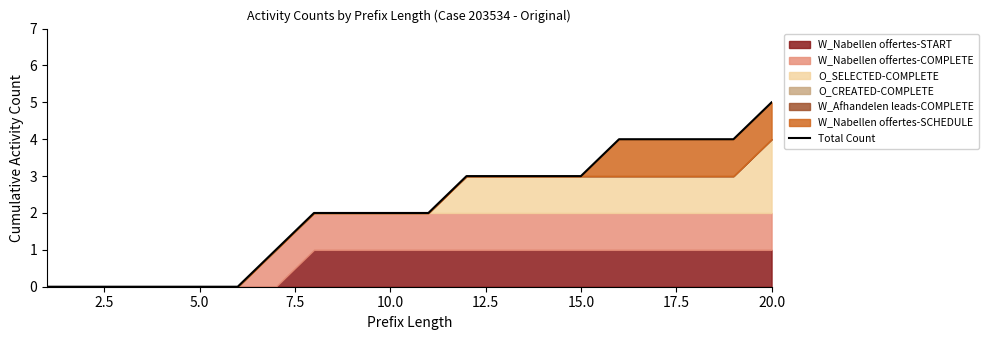

The value at 15 is 6. True or false?

False